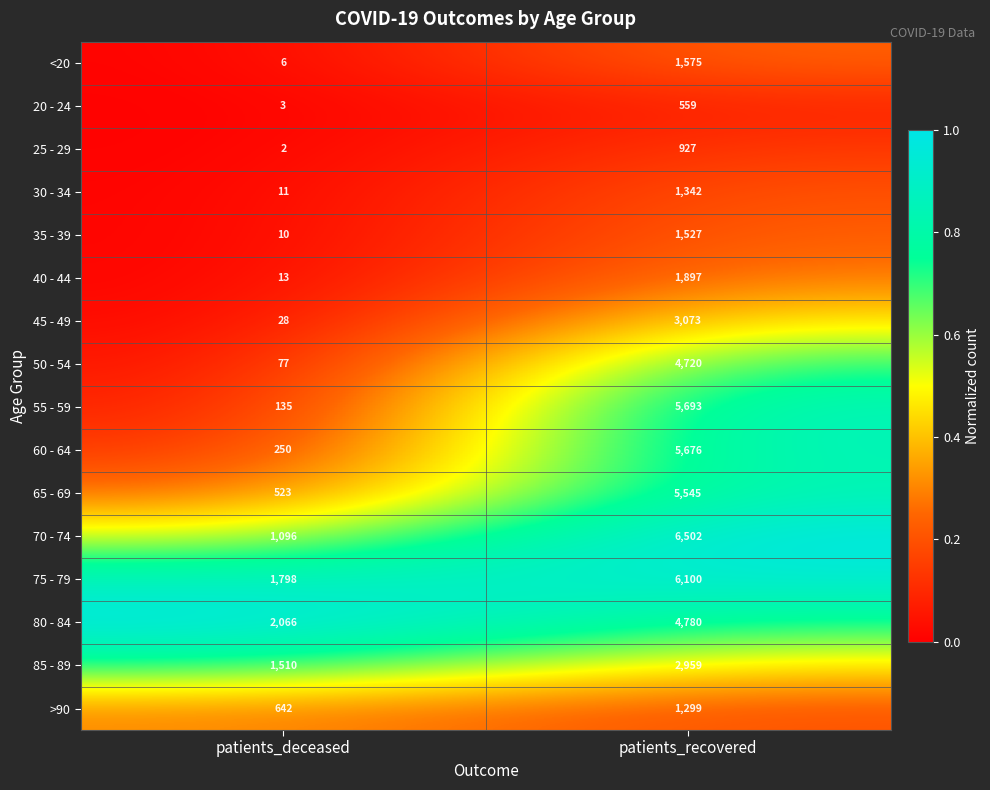

What is the sum of all 40 - 44 values?

1910